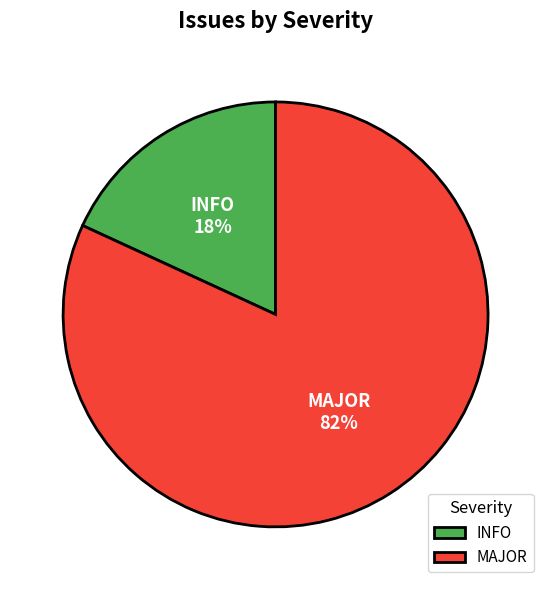

To the nearest percent, what is the difference between the MAJOR and INFO slice percentages?

64%